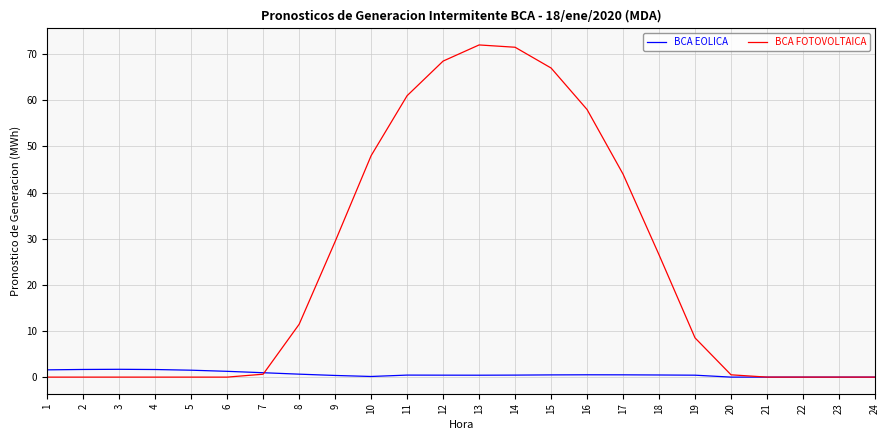

At 19, list the series in order from smallest to largest.

BCA EOLICA, BCA FOTOVOLTAICA